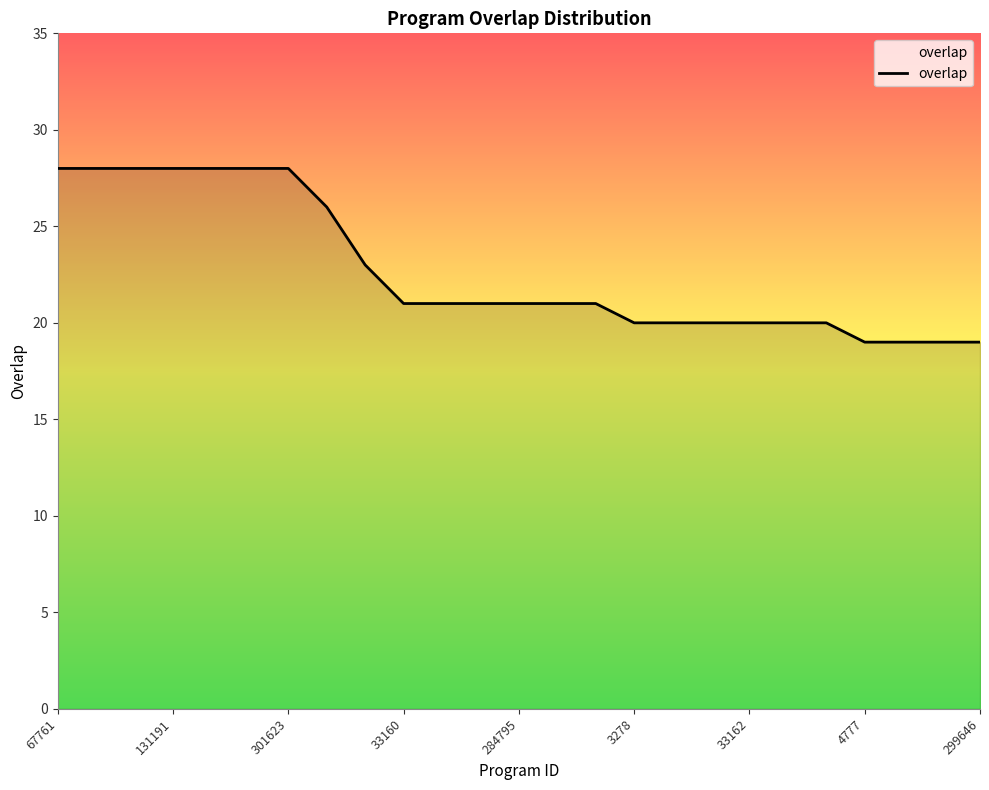

What is the smallest value displayed?

19